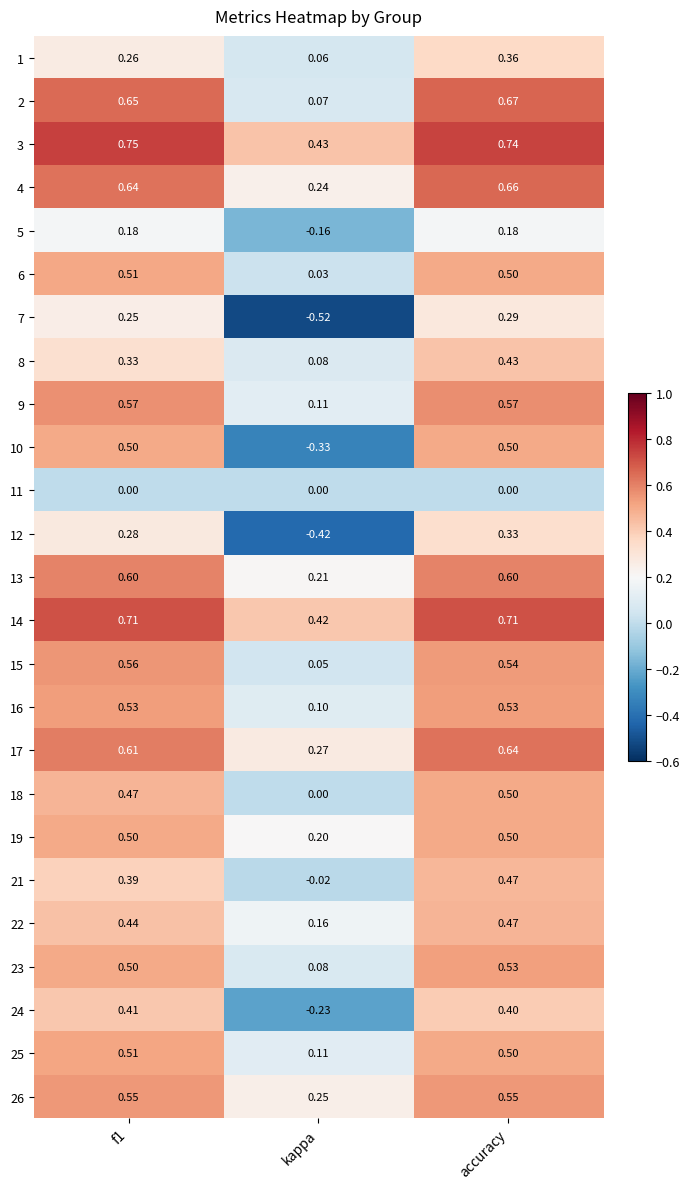

Where is 1 nearest to the value 0?

kappa